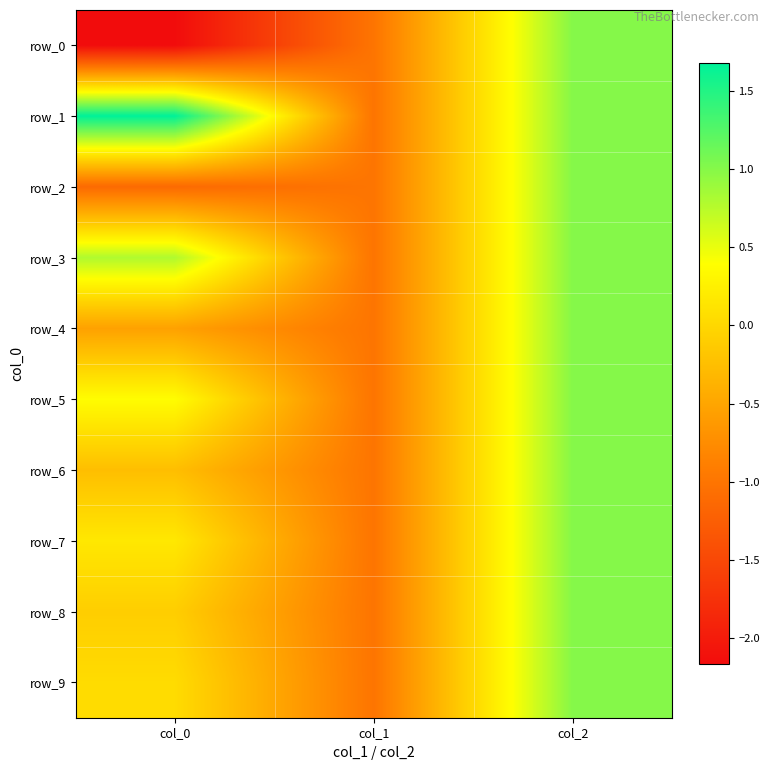

What is the greatest value displayed?

1.7